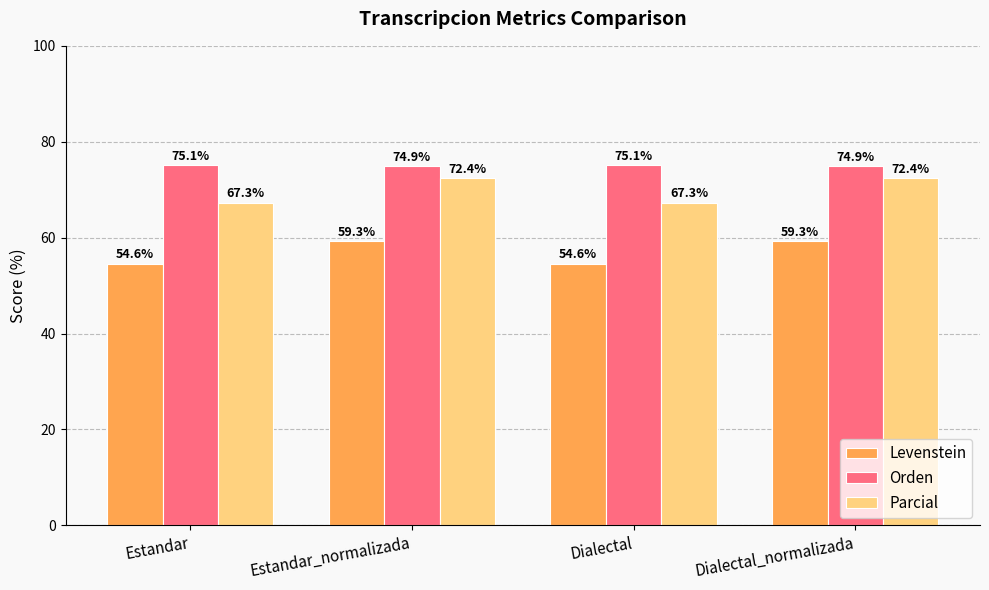

How many groups of bars are there?

4